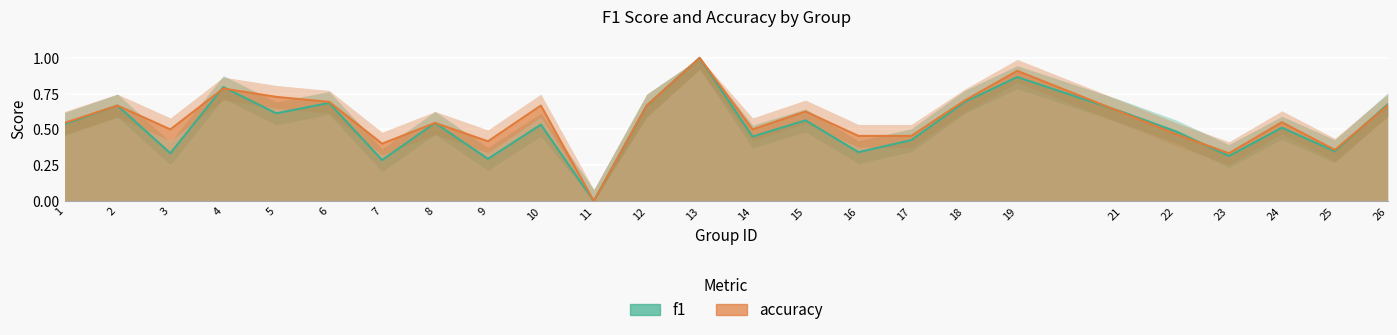

Reading left to right, extract all data points from this chart.

f1: 0.5	0.7	0.3	0.8	0.6	0.7	0.3	0.5	0.3	0.5	0.0	0.7	1.0	0.5	0.6	0.3	0.4	0.7	0.9	0.6	0.5	0.3	0.5	0.3	0.7
accuracy: 0.5	0.7	0.5	0.8	0.7	0.7	0.4	0.5	0.4	0.7	0.0	0.7	1.0	0.5	0.6	0.5	0.5	0.7	0.9	0.6	0.5	0.3	0.6	0.4	0.7